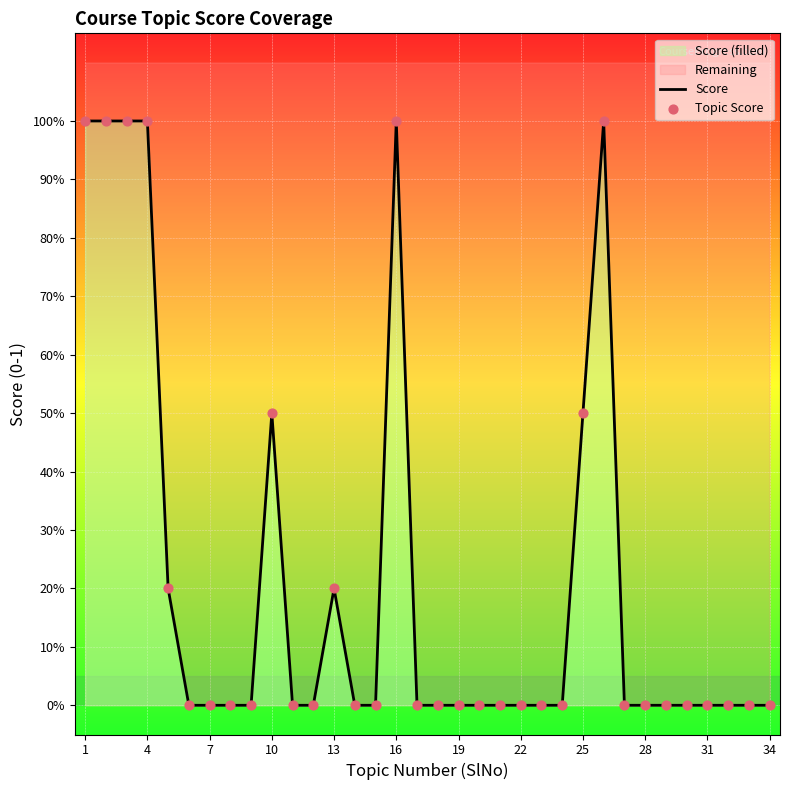

At how many categories does at least one series exceed 0?

10